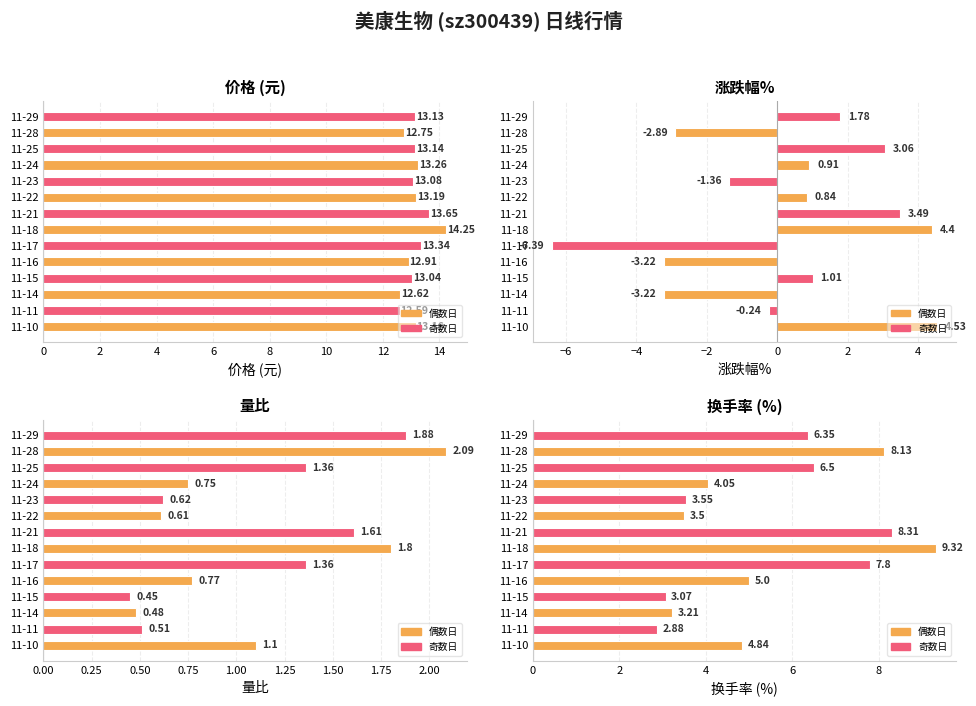

Which has a higher value, 11-29 or 11-15?

11-29